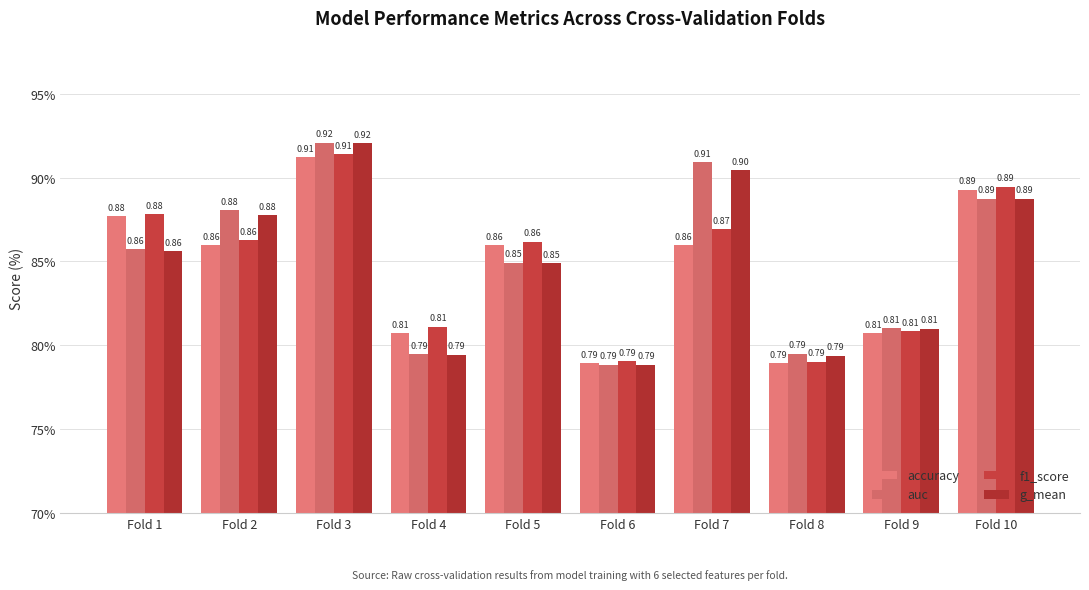

What is the difference between the maximum and second lowest values in the g_mean series?

0.1